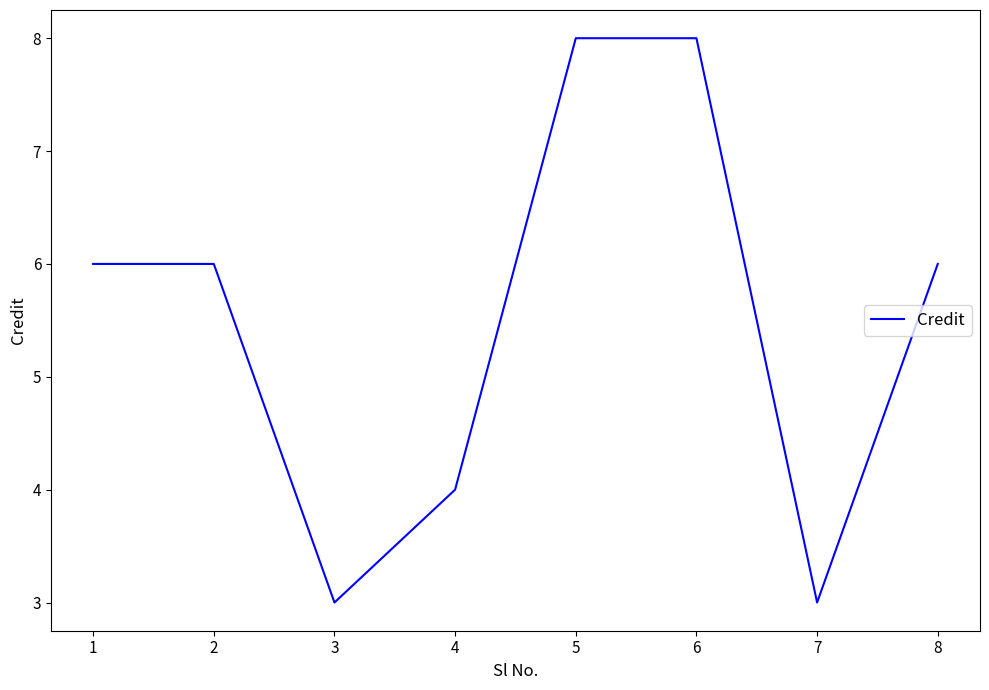

What is the ratio of the value at 1 to the value at 7?

2.0